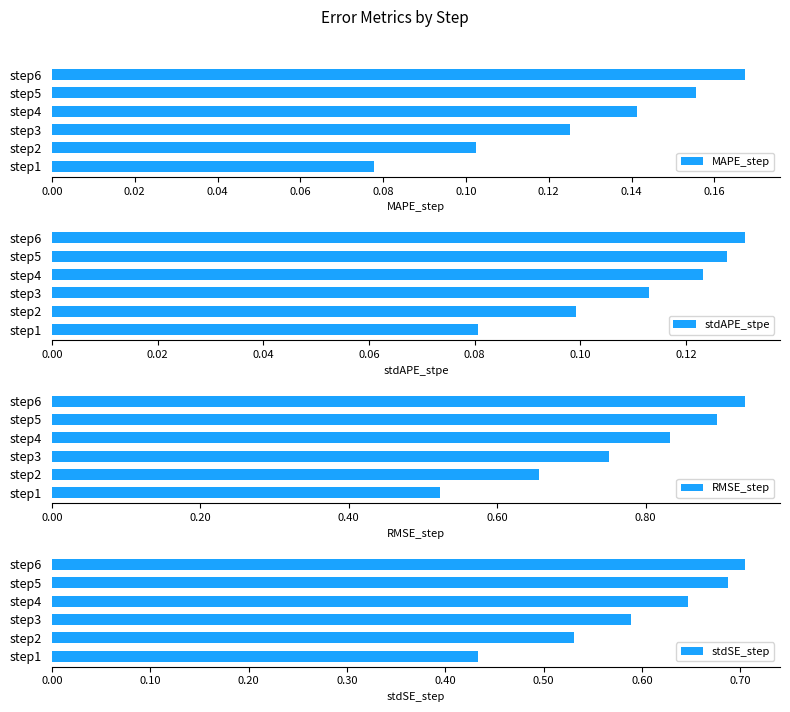

How many categories are shown in the chart?

6